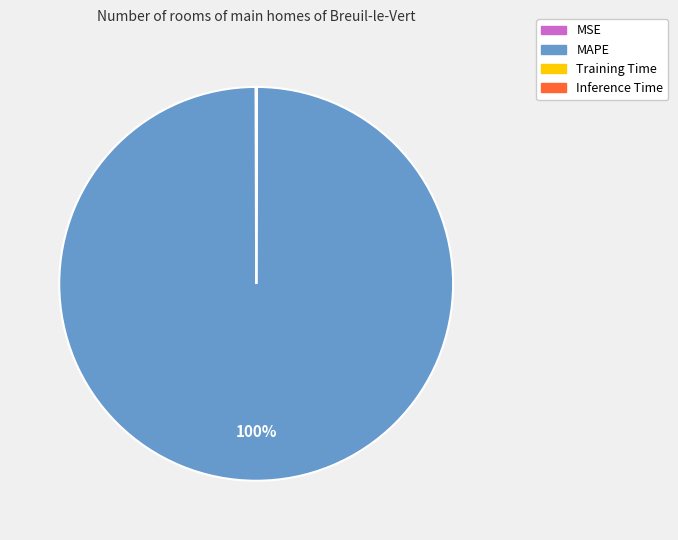

The MAPE slice represents 100% of the pie. True or false?

True